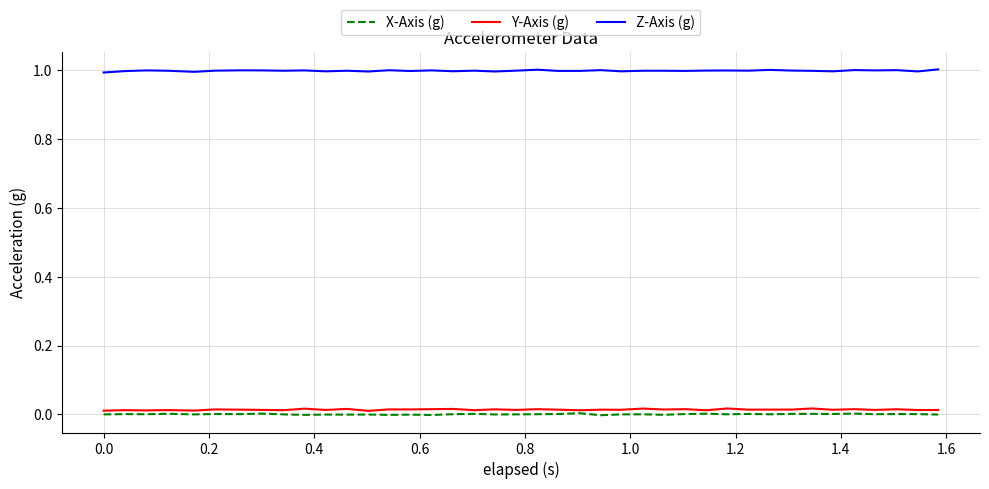

True or false: Z-Axis (g) and X-Axis (g) cross at least once.

False